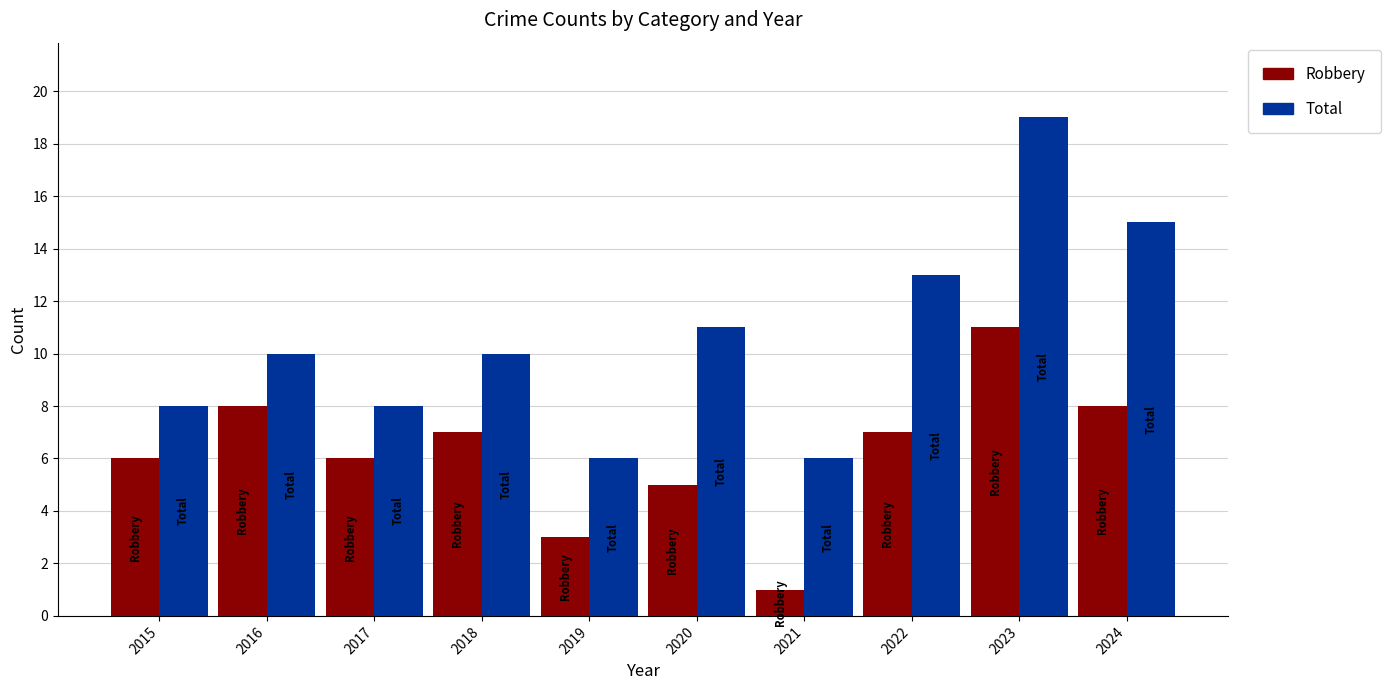

The Robbery series shows 2 at 2024. True or false?

False